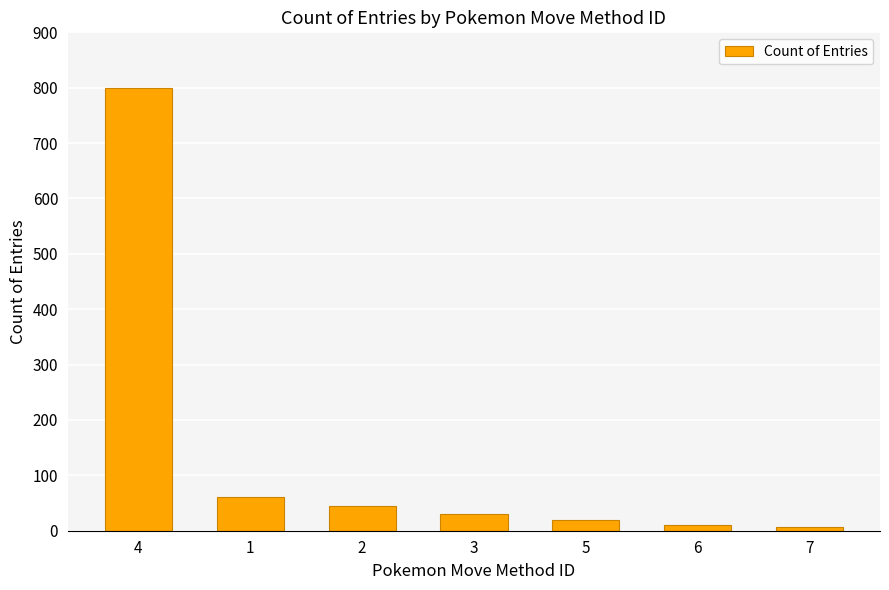

The value at 4 is 800. True or false?

True